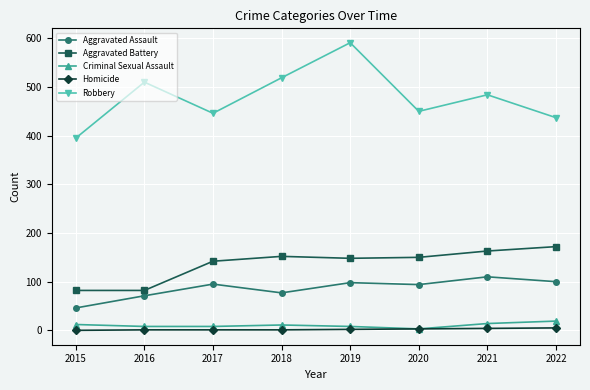

What is the difference between the second highest and minimum values in the Aggravated Battery series?

81